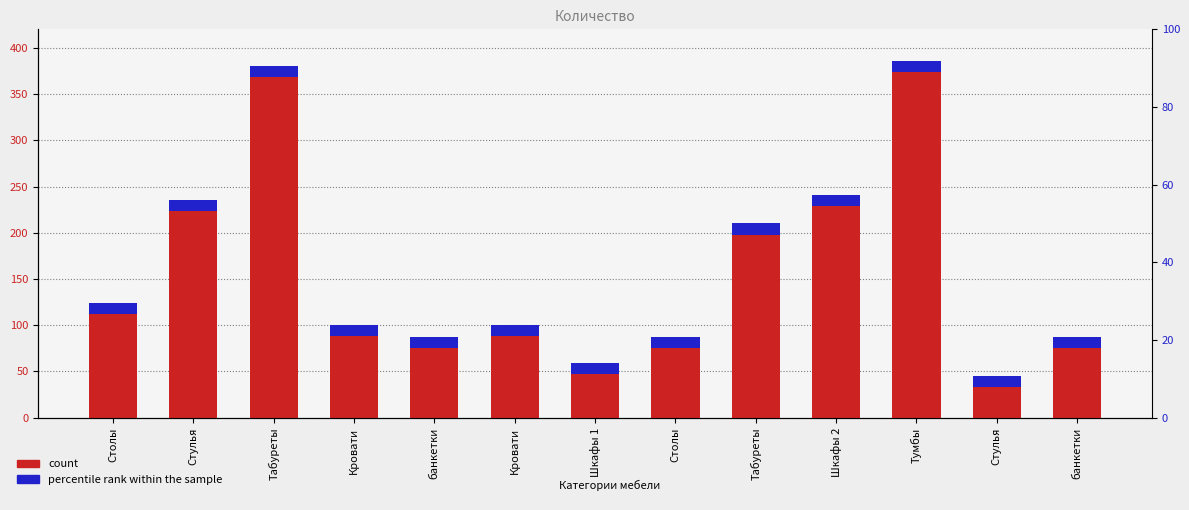

Reading left to right, what are all the values shown in this chart?

124	235	380	100	87	100	59	87	210	241	386	45	87